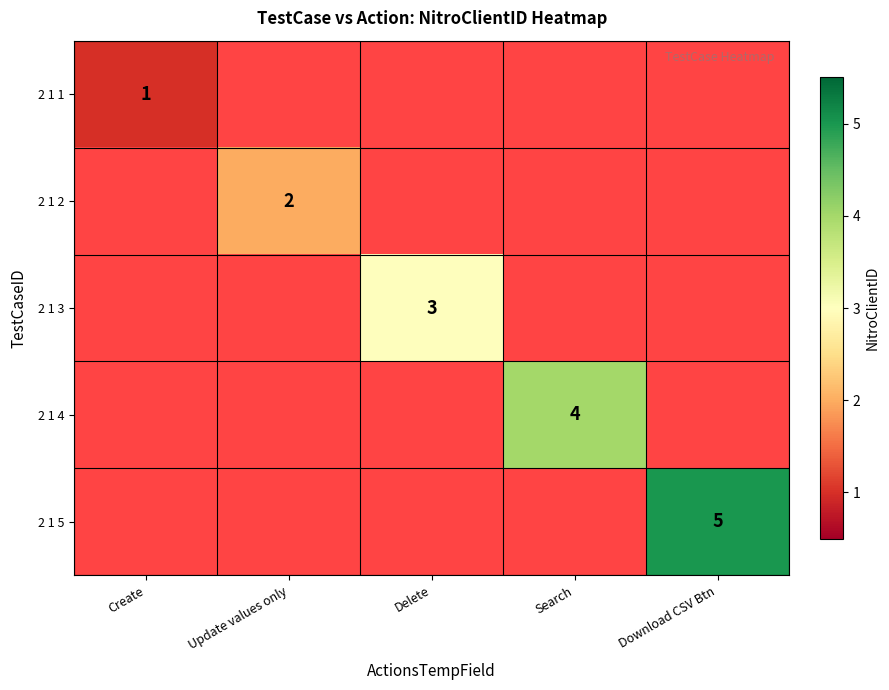

Is it true that 2 1 4 equals 5 at Search?

False